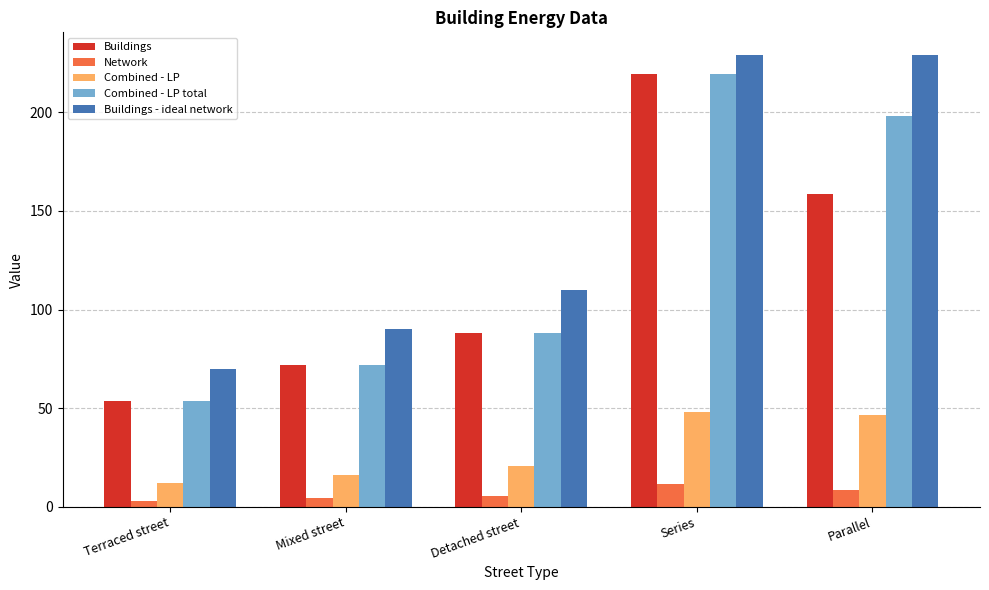

How many values in the Combined - LP total series are below 87?

2